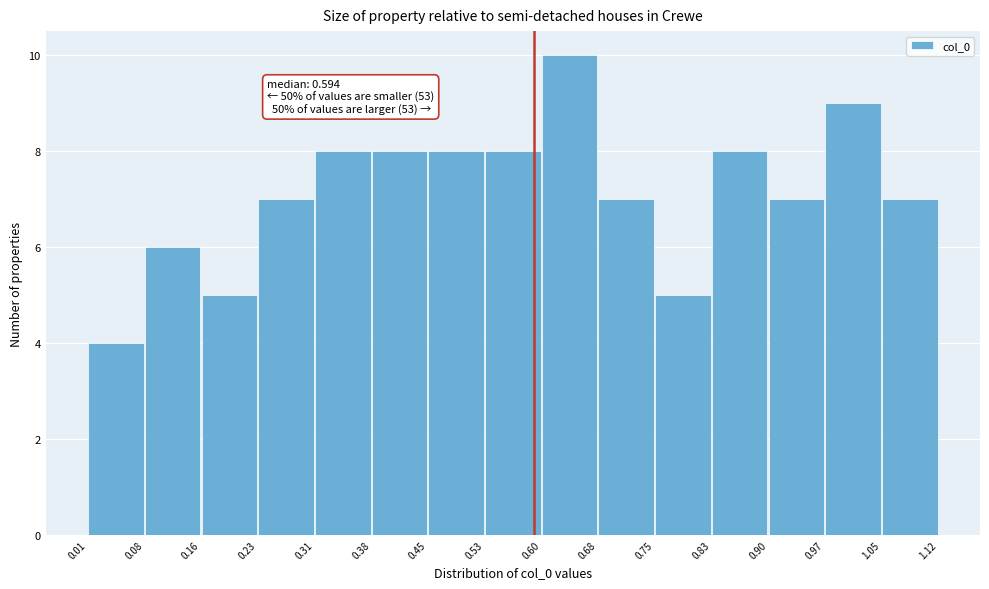

Over which range of the x-axis is the bar tallest?

0.60 to 0.68